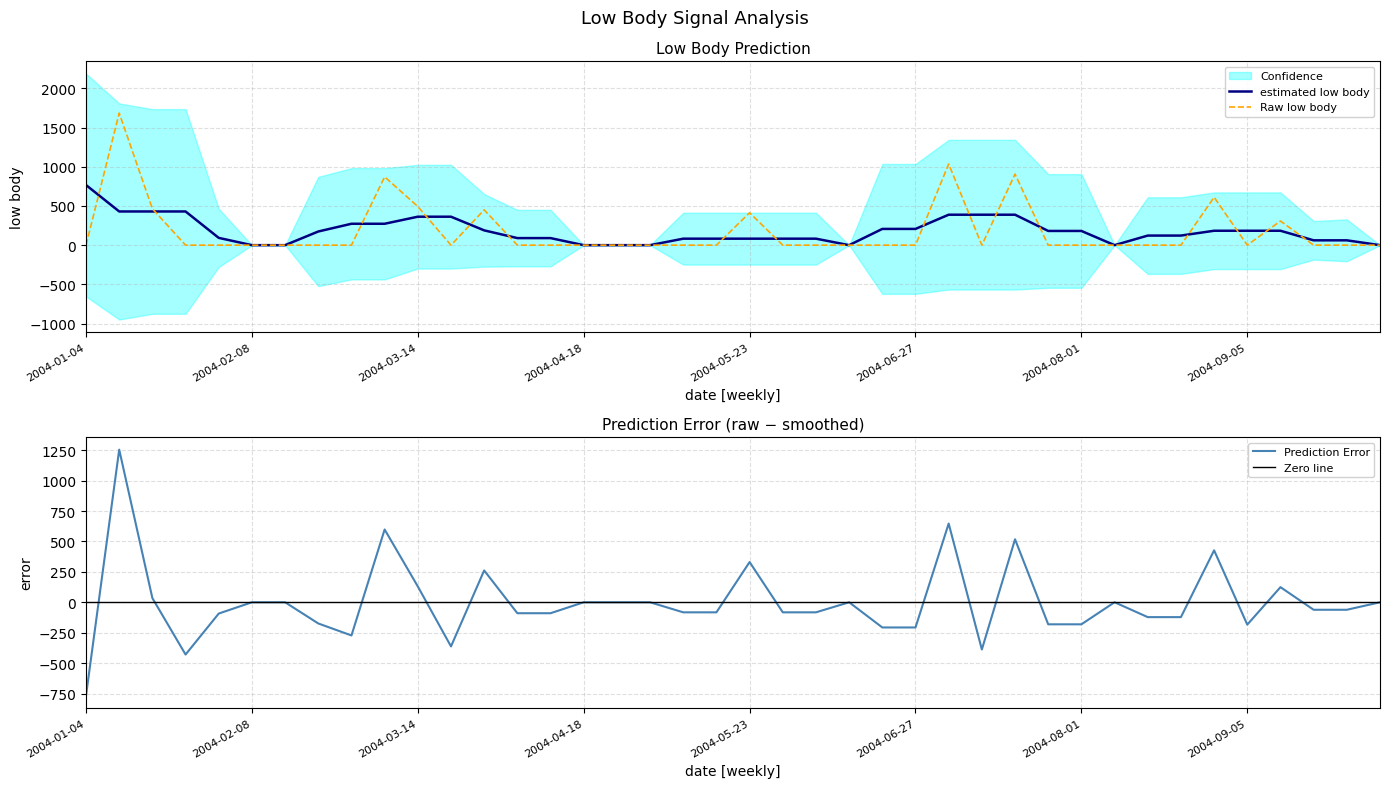

List the labels in order of value, largest first.

2004-01-11, 2004-07-04, 2004-07-18, 2004-03-07, 2004-08-29, 2004-03-14, 2004-01-18, 2004-03-28, 2004-05-23, 2004-09-12, 2004-01-04, 2004-01-25, 2004-02-01, 2004-02-08, 2004-02-15, 2004-02-22, 2004-02-29, 2004-03-21, 2004-04-04, 2004-04-11, 2004-04-18, 2004-04-25, 2004-05-02, 2004-05-09, 2004-05-16, 2004-05-30, 2004-06-06, 2004-06-13, 2004-06-20, 2004-06-27, 2004-07-11, 2004-07-25, 2004-08-01, 2004-08-08, 2004-08-15, 2004-08-22, 2004-09-05, 2004-09-19, 2004-09-26, 2004-10-03